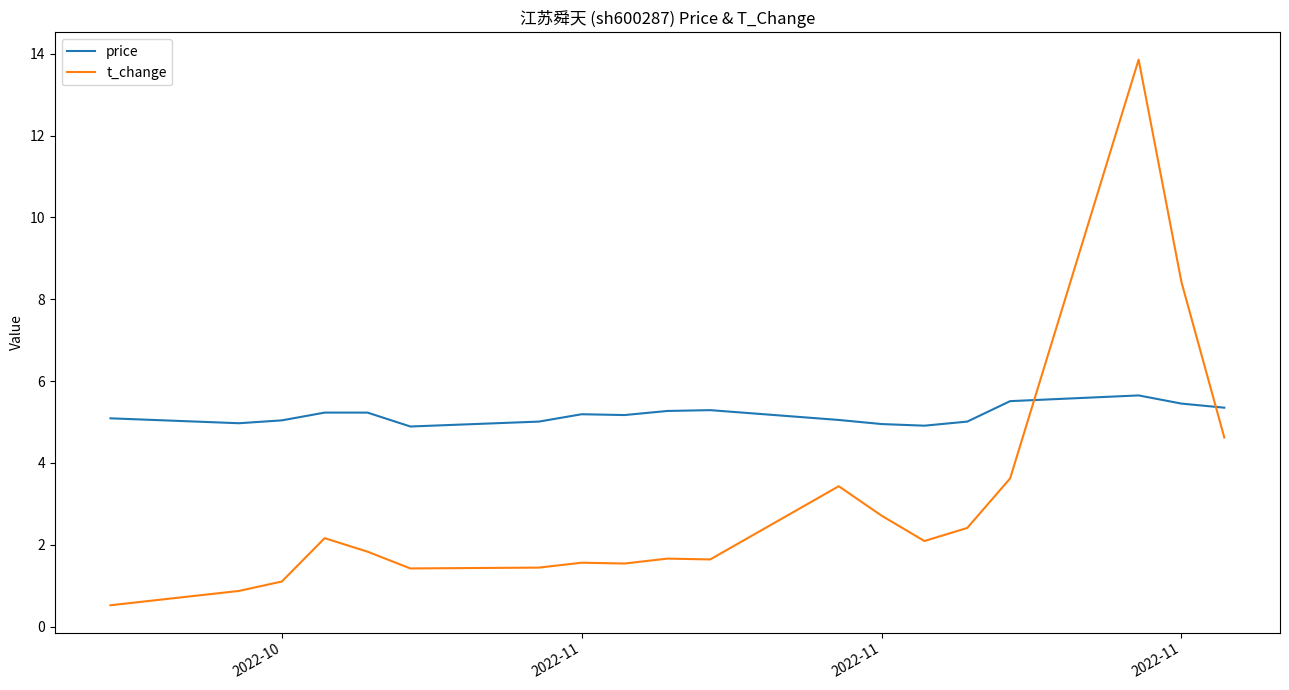

How many intersections are there between t_change and price?

2